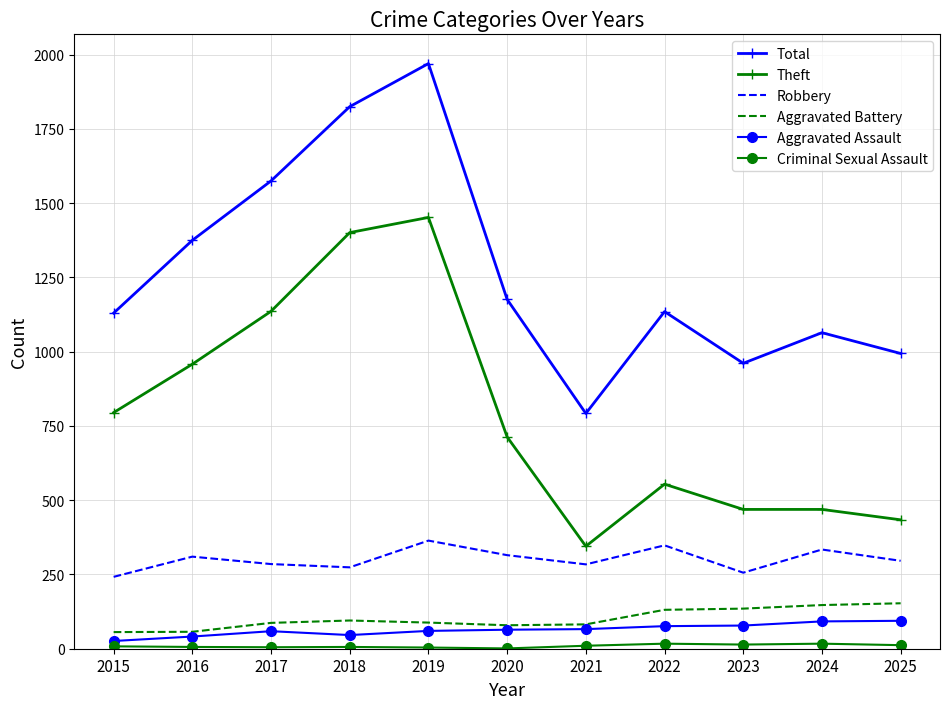

Where is the first local maximum for Theft?

2019